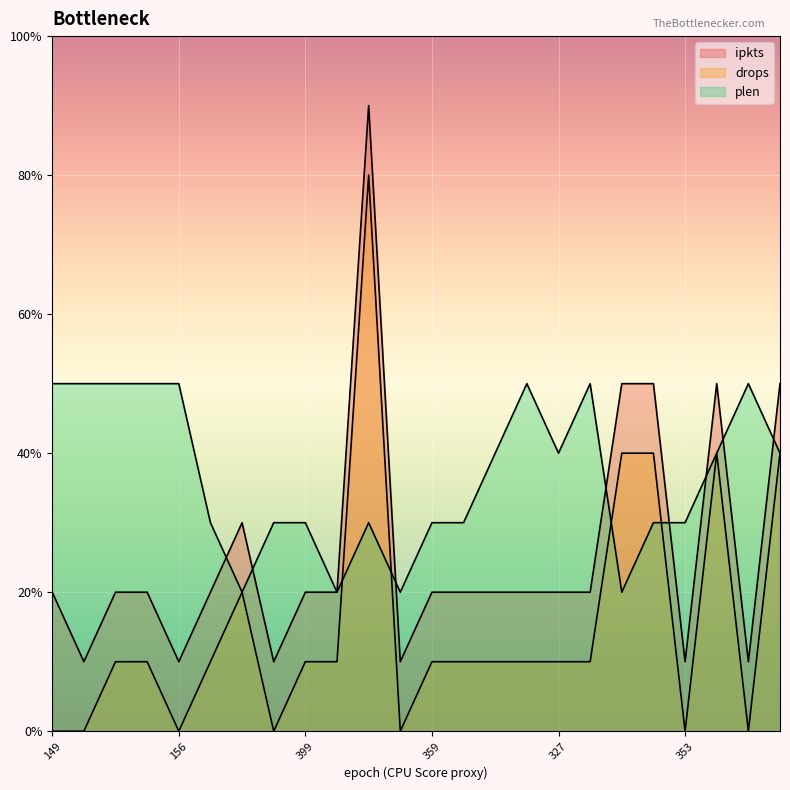

Which label corresponds to the largest value in the chart?

383